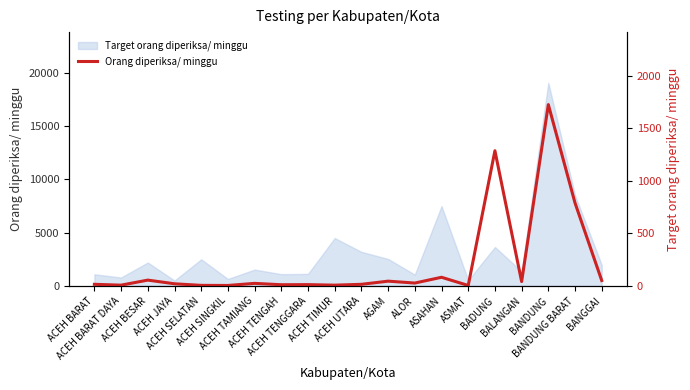

What is the maximum value shown in the chart?

1724